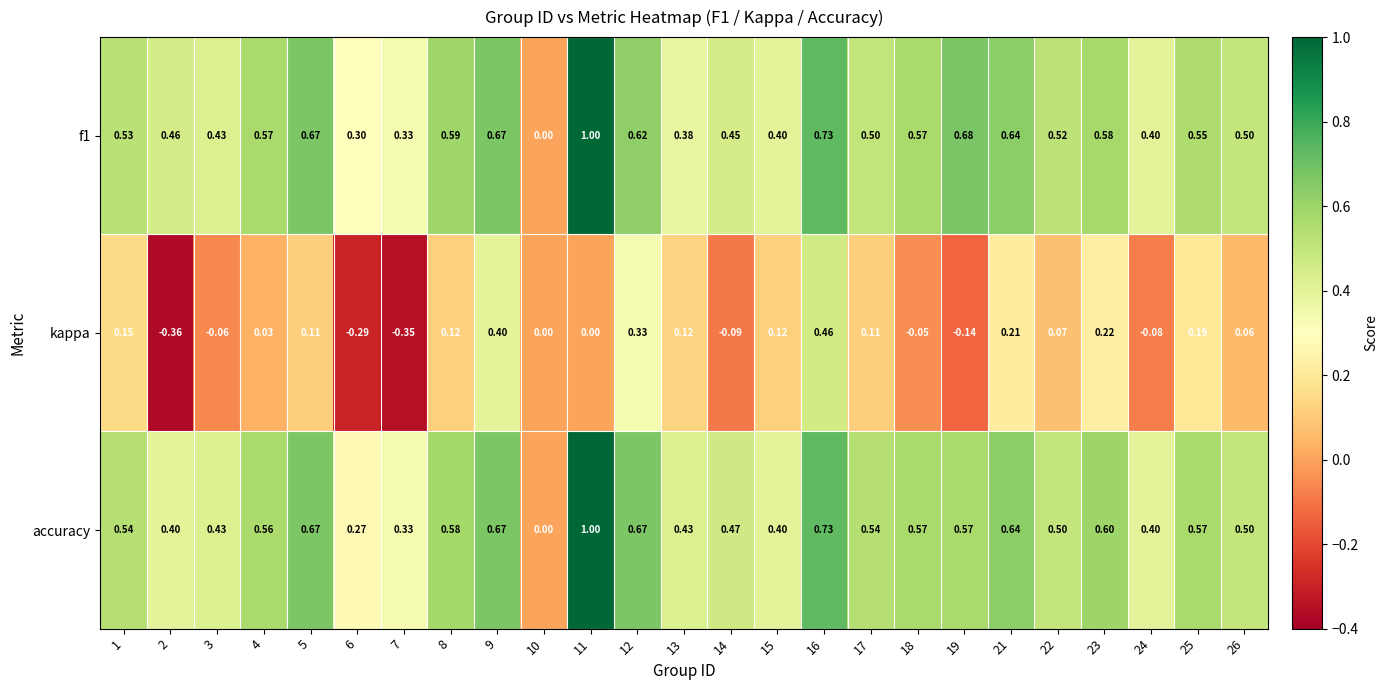

Which series changed the most between 10 and 17?

accuracy